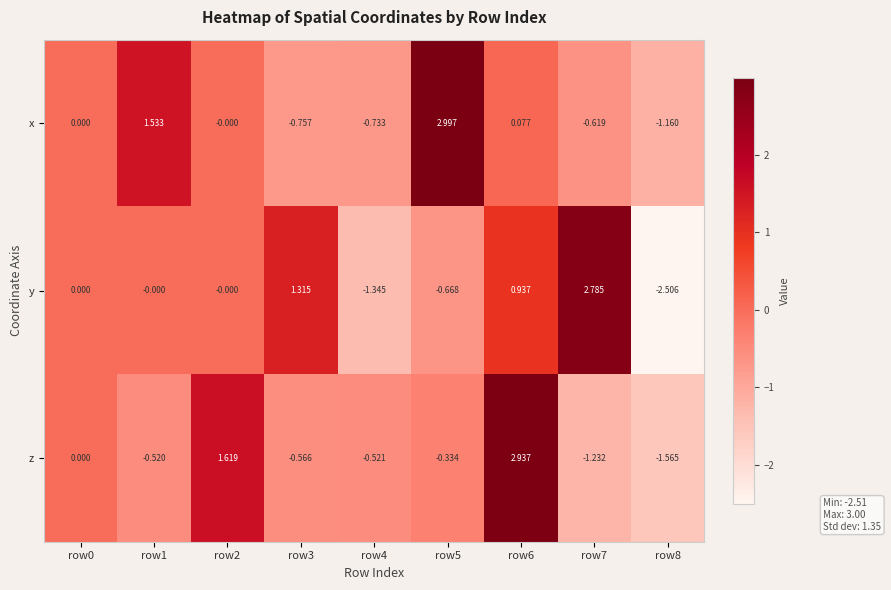

Which series changed the most between row1 and row3?

x